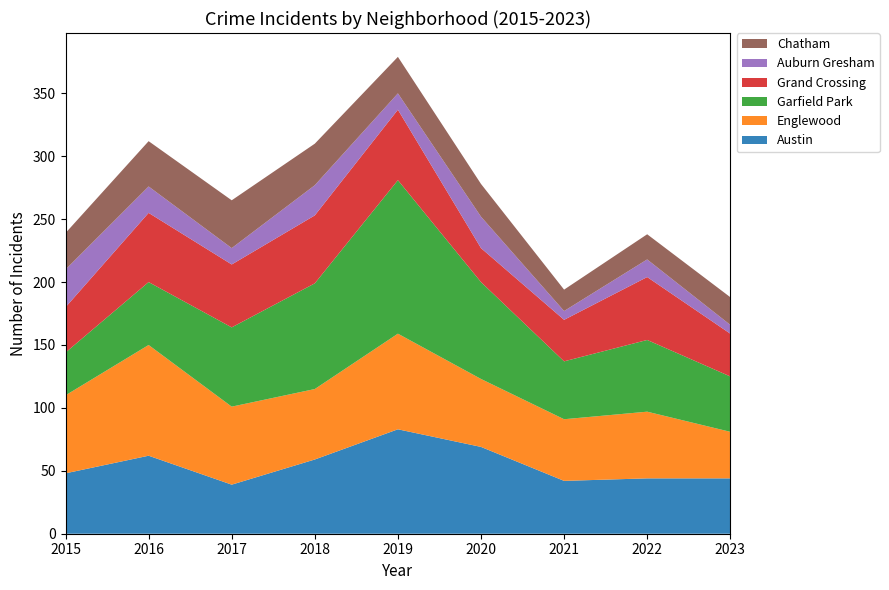

Reading left to right, transcribe all the data shown in this chart.

Austin: 48	62	39	59	83	69	42	44	44
Englewood: 62	88	62	56	76	54	49	53	37
Garfield Park: 34	50	63	84	122	77	46	57	44
Grand Crossing: 36	55	50	54	56	27	33	50	34
Auburn Gresham: 30	21	13	24	13	25	7	14	7
Chatham: 29	36	38	33	29	26	17	20	22